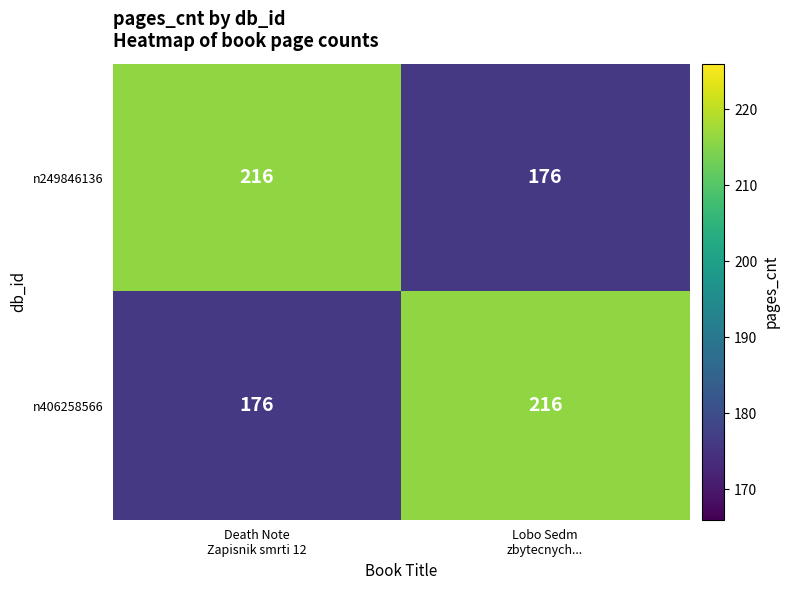

What is the lowest value of the n249846136 series?

176